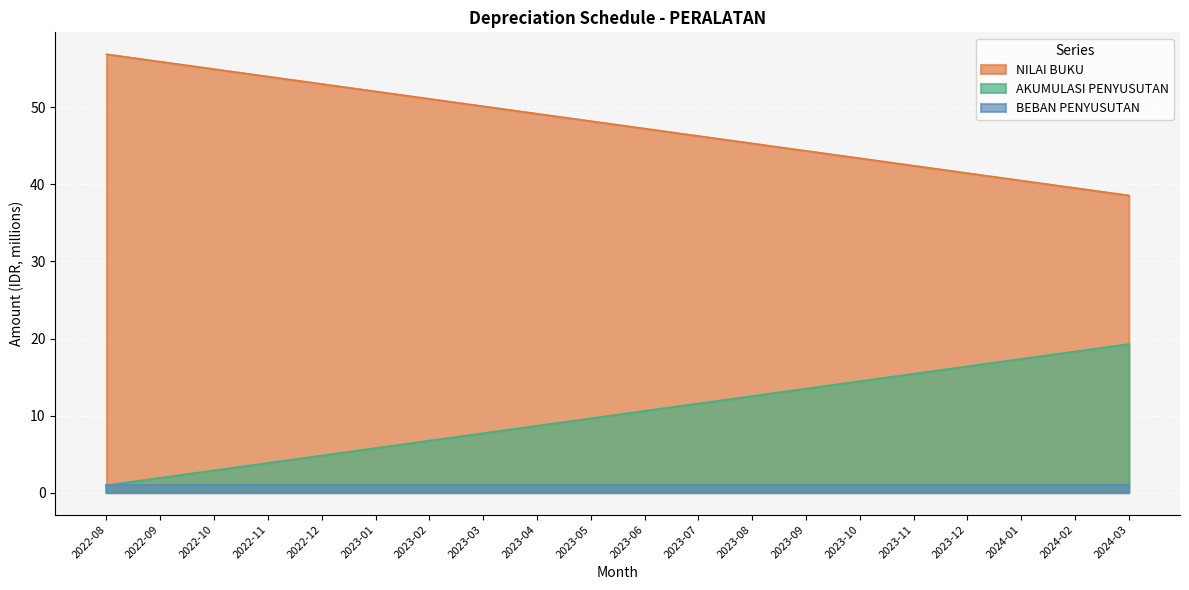

Which series has the largest total across all categories?

NILAI BUKU